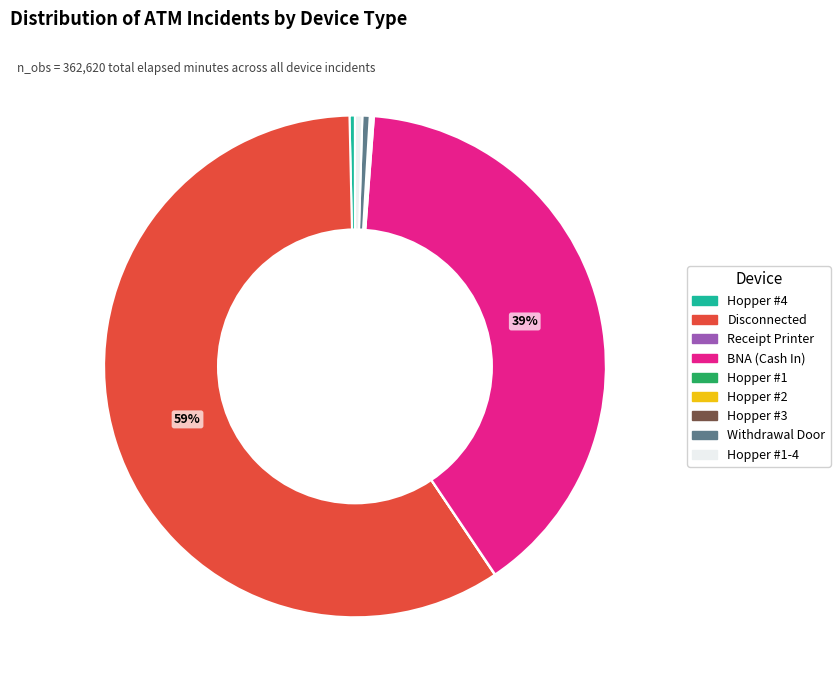

Is there a majority slice in this chart?

Yes